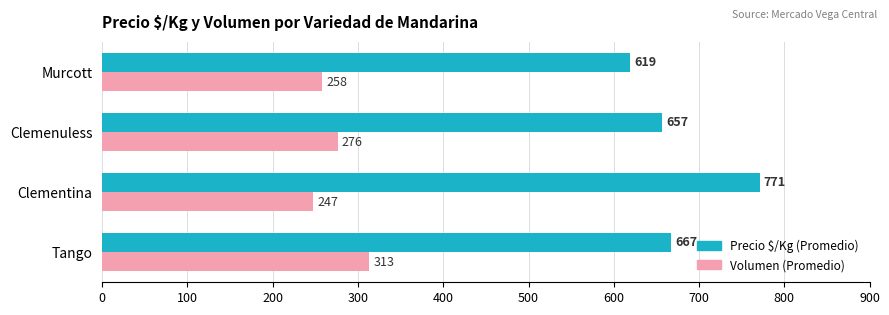

List the labels in order of Volumen (Promedio) value, smallest first.

Clementina, Murcott, Clemenuless, Tango